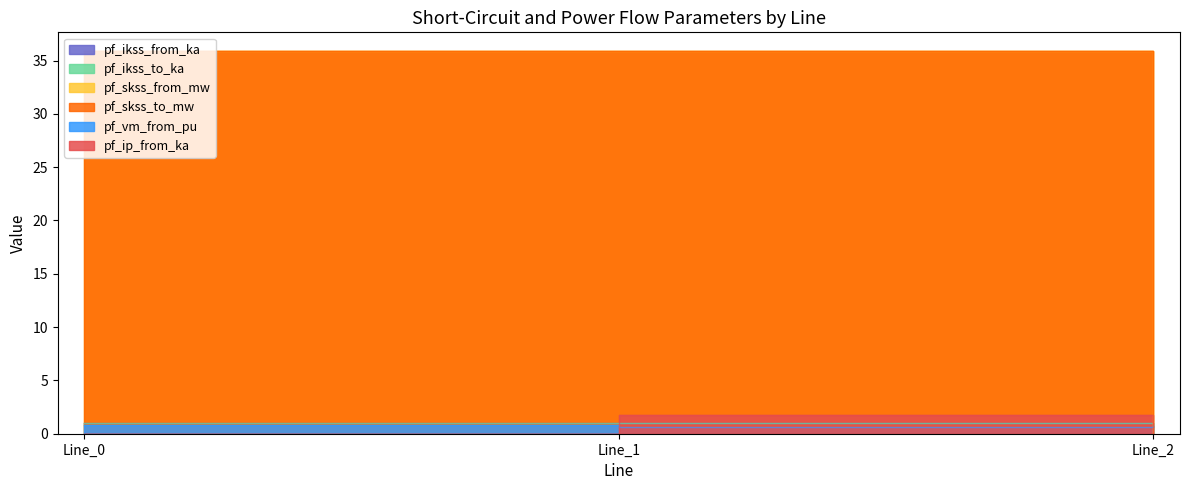

What is the total value across all series at Line_1?

76.1